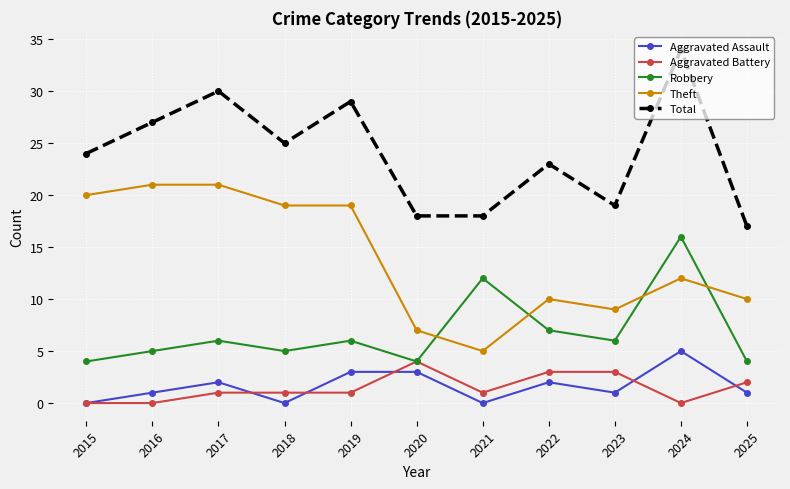

Which series has the largest range (max minus min)?

Total